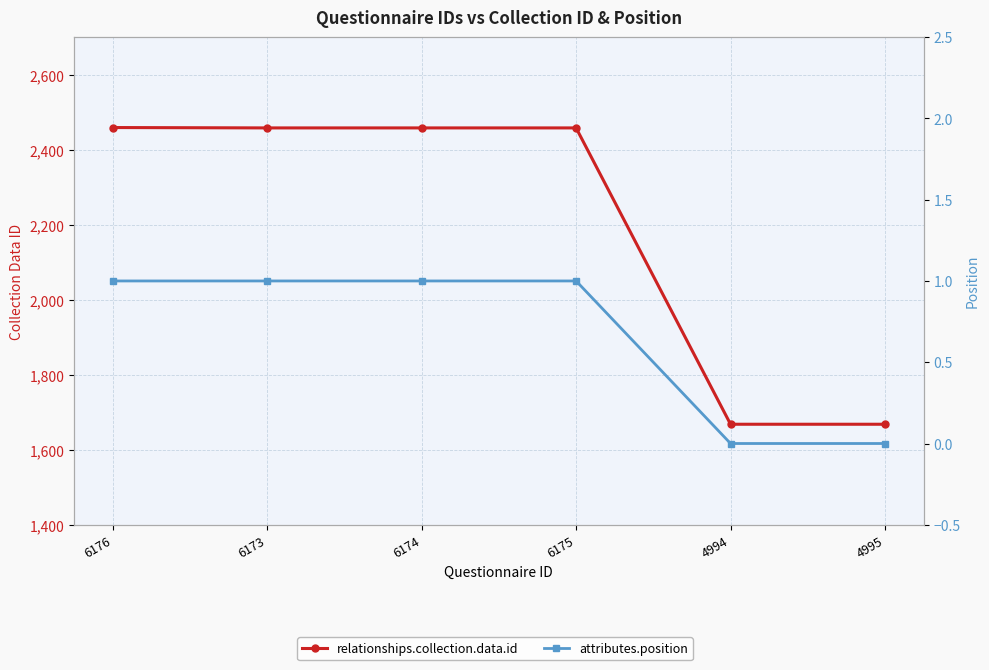

Reading left to right, extract all data points from this chart.

relationships.collection.data.id: 6176=2459	6173=2458	6174=2458	6175=2458	4994=1668	4995=1668
attributes.position: 6176=1	6173=1	6174=1	6175=1	4994=0	4995=0